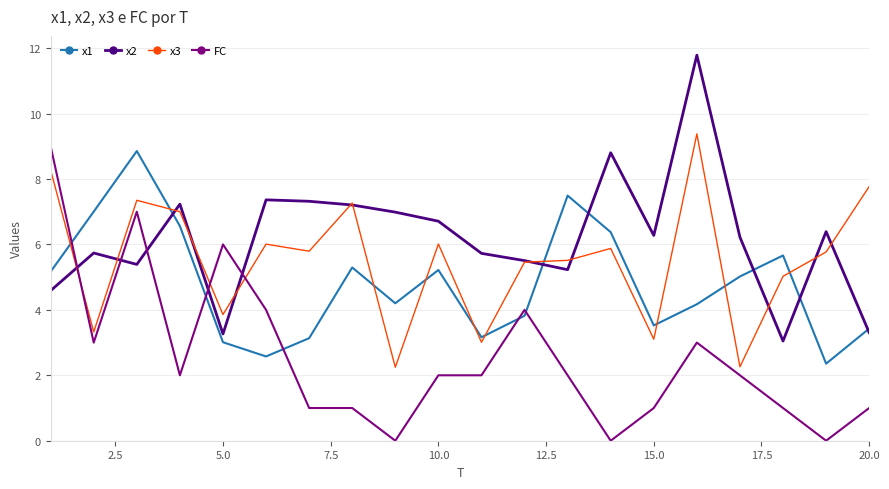

What is the maximum value shown in the chart?

11.8